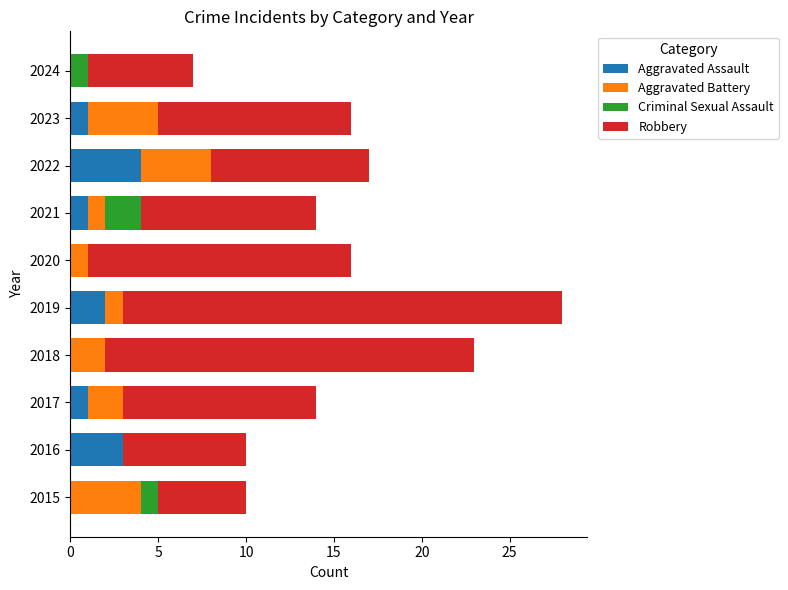

The Aggravated Assault series shows -2 at 2015. True or false?

False